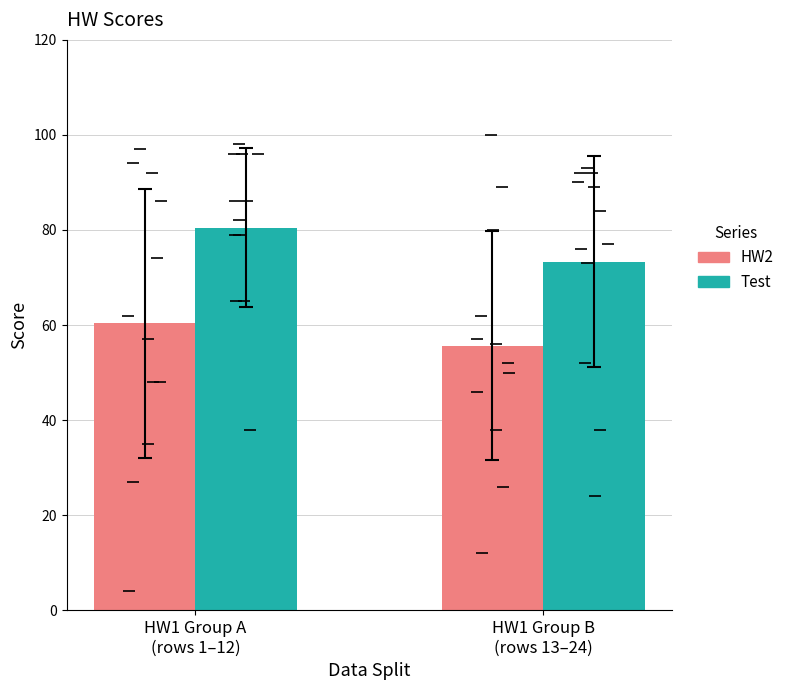

What is the difference between the second highest and minimum values in the HW2 series?

93